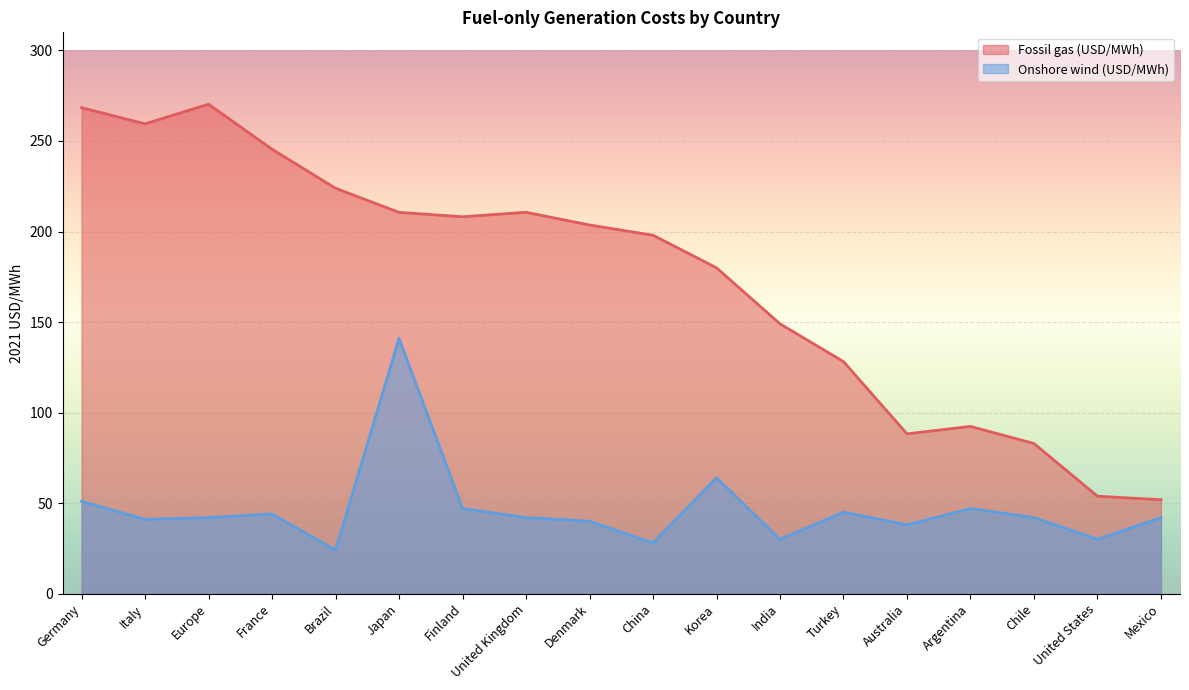

List the series in order of their overall mean, highest first.

Fossil gas (USD/MWh), Onshore wind (USD/MWh)